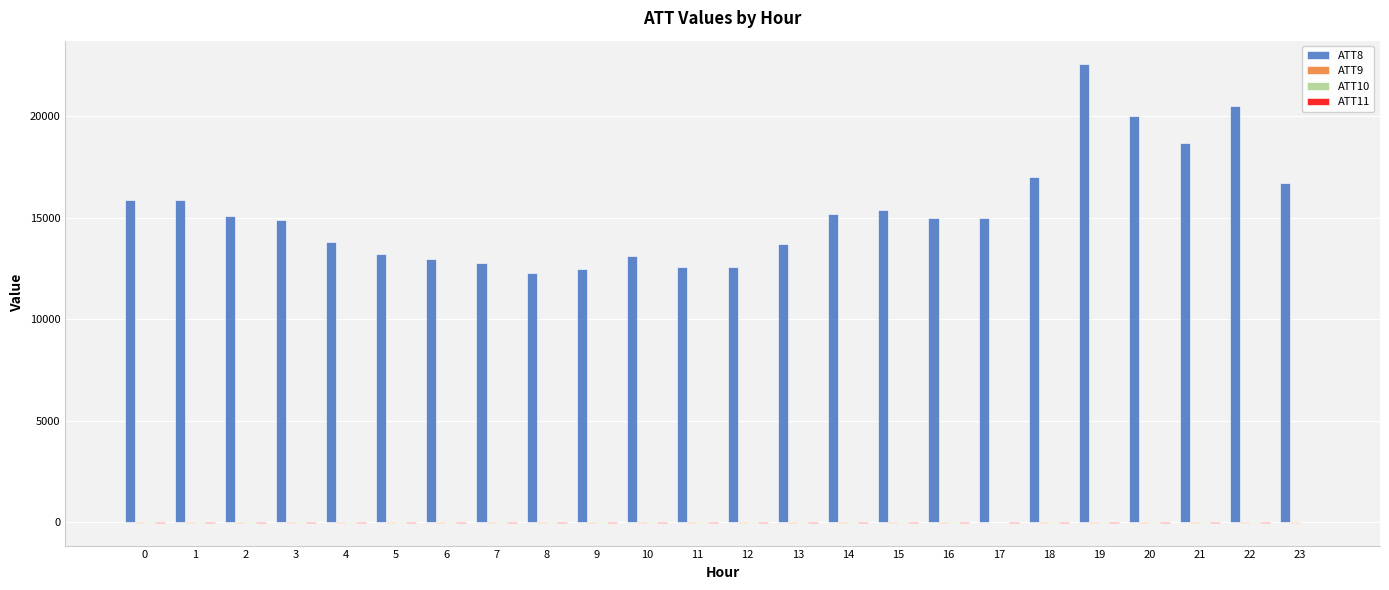

At which category is the sum across all series the highest?

19